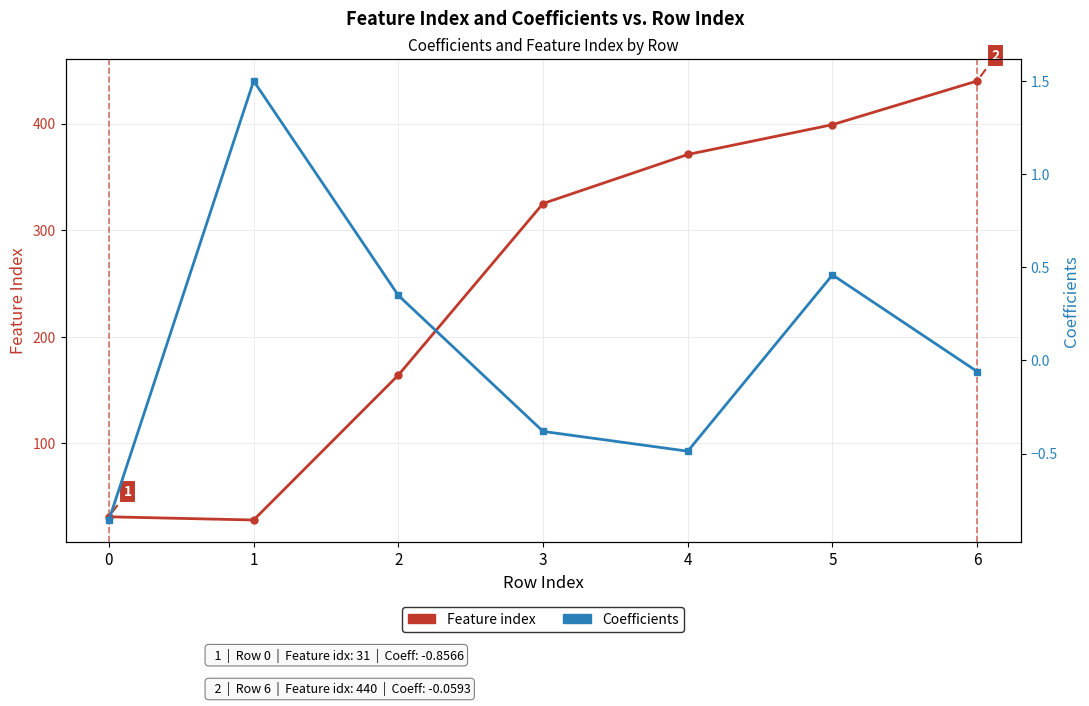

Reading left to right, what are all the values shown in this chart?

Feature index: 0=31.0	1=28.0	2=164.0	3=325.0	4=371.0	5=399.0	6=440.0
Coefficients: 0=-0.9	1=1.5	2=0.3	3=-0.4	4=-0.5	5=0.5	6=-0.1